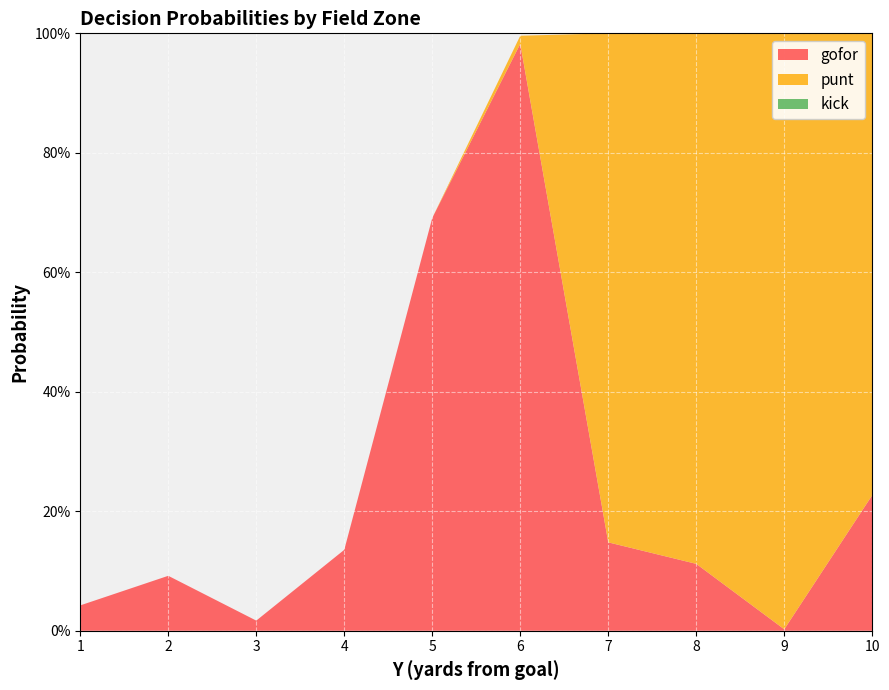

Reading left to right, list all the values displayed in this chart.

gofor: 0.0	0.1	0.0	0.1	0.7	1.0	0.1	0.1	0.0	0.2
punt: 0.0	0.0	0.0	0.0	0.0	0.0	0.9	0.9	1.0	0.8
kick: 0.0	0.0	0.0	0.0	0.0	0.0	0.0	0.0	0.0	0.0